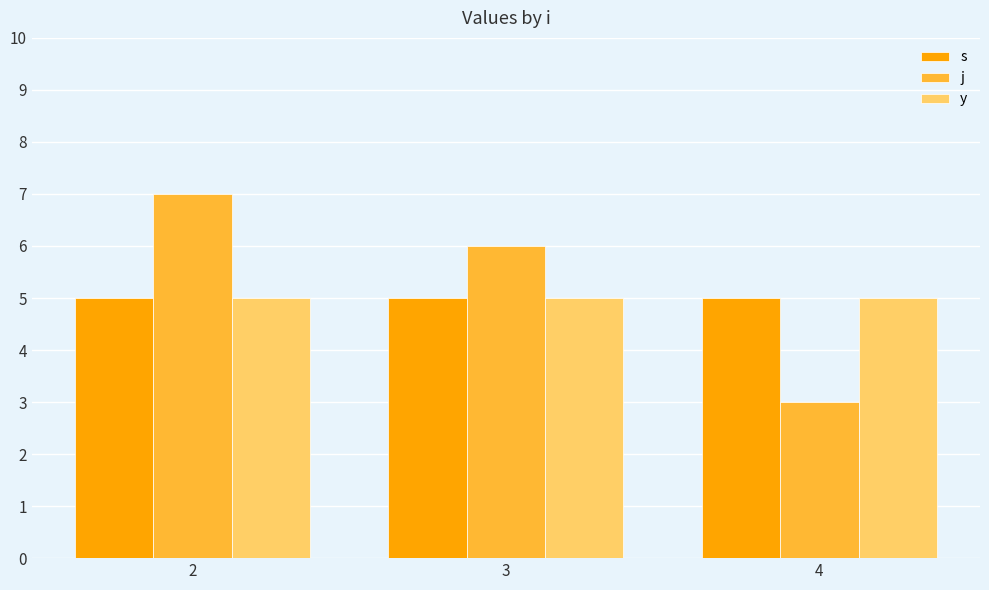

Which series has the widest spread of values?

j